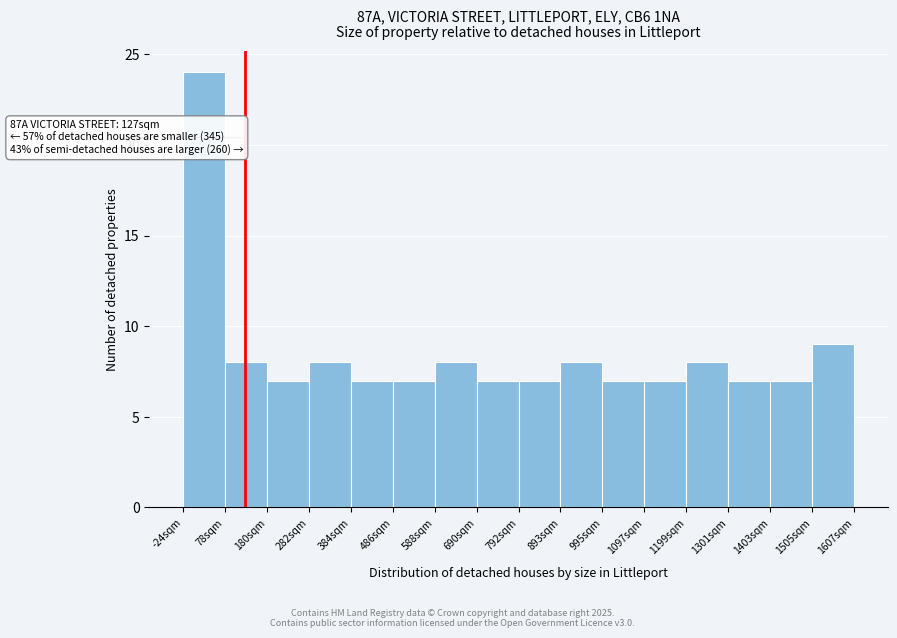

Over which range of the x-axis is the bar tallest?

-20 to 80